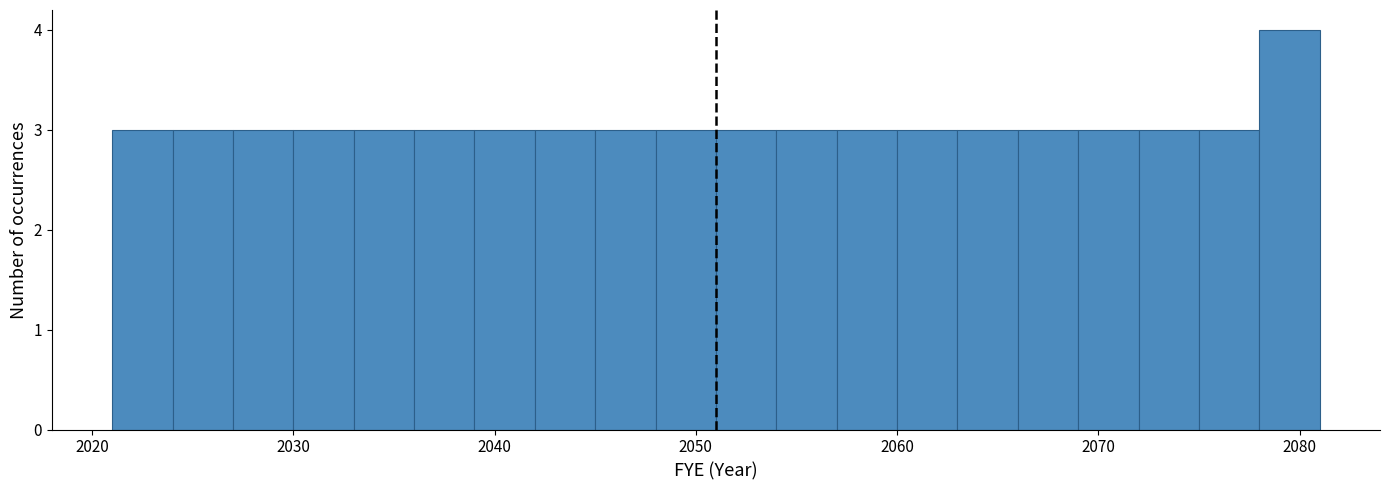

Around what value on the x-axis is the tallest bar? Give the approximate position of its centre, as read against the axis.

2080